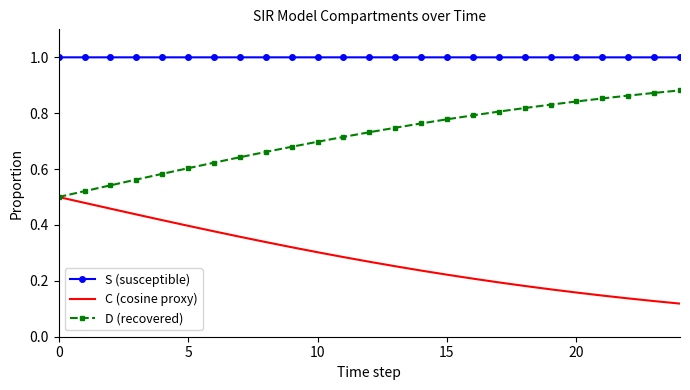

In S (susceptible), how many points are higher than both neighbors (excluding endpoints)?

1